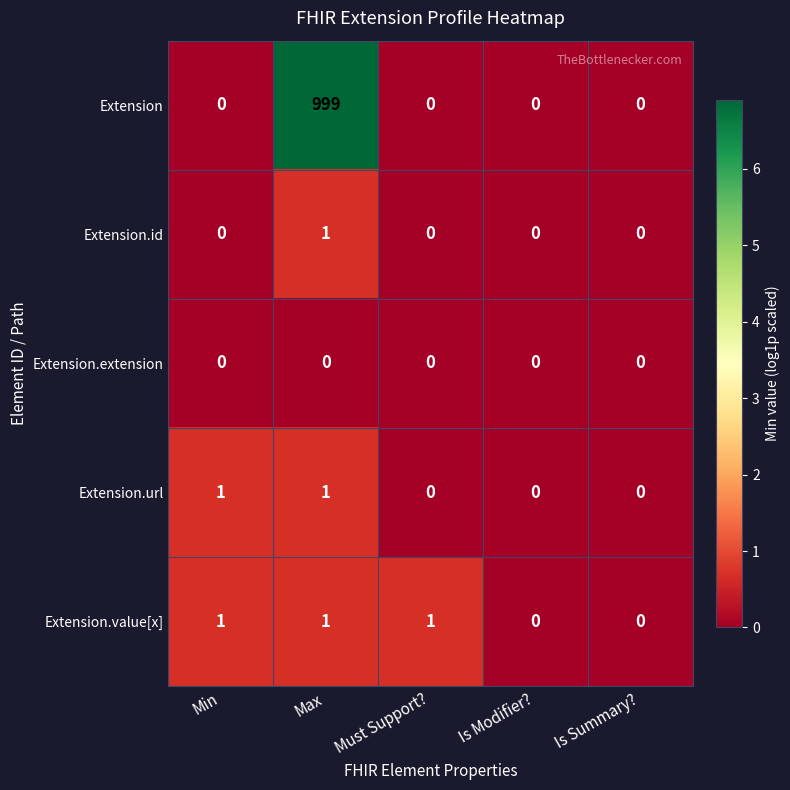

At which category is the sum across all series the highest?

Max